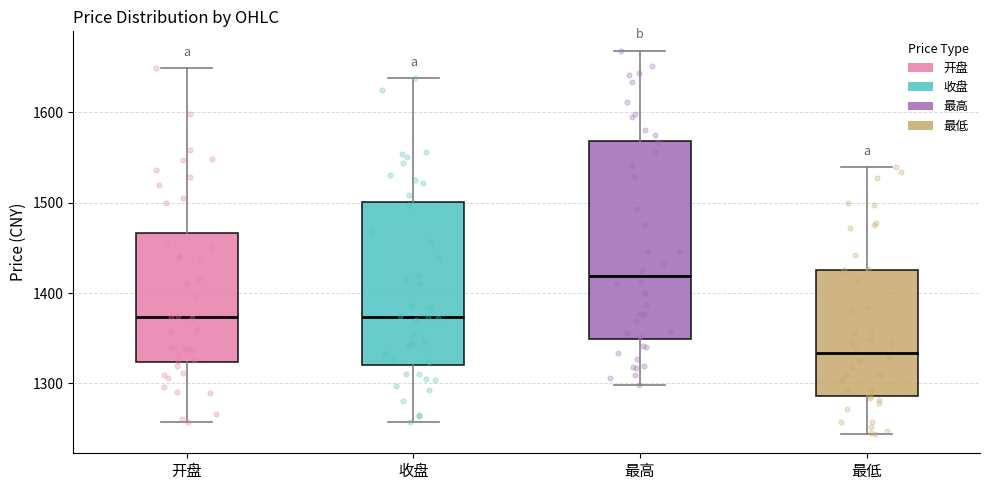

Which box's median line is the highest?

最高